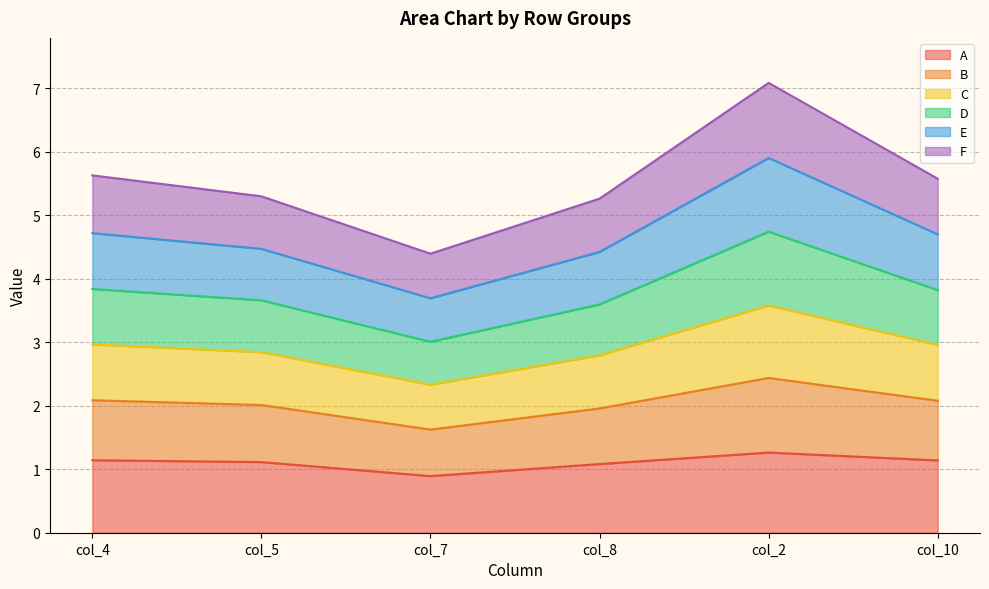

True or false: D and C cross at least once.

False